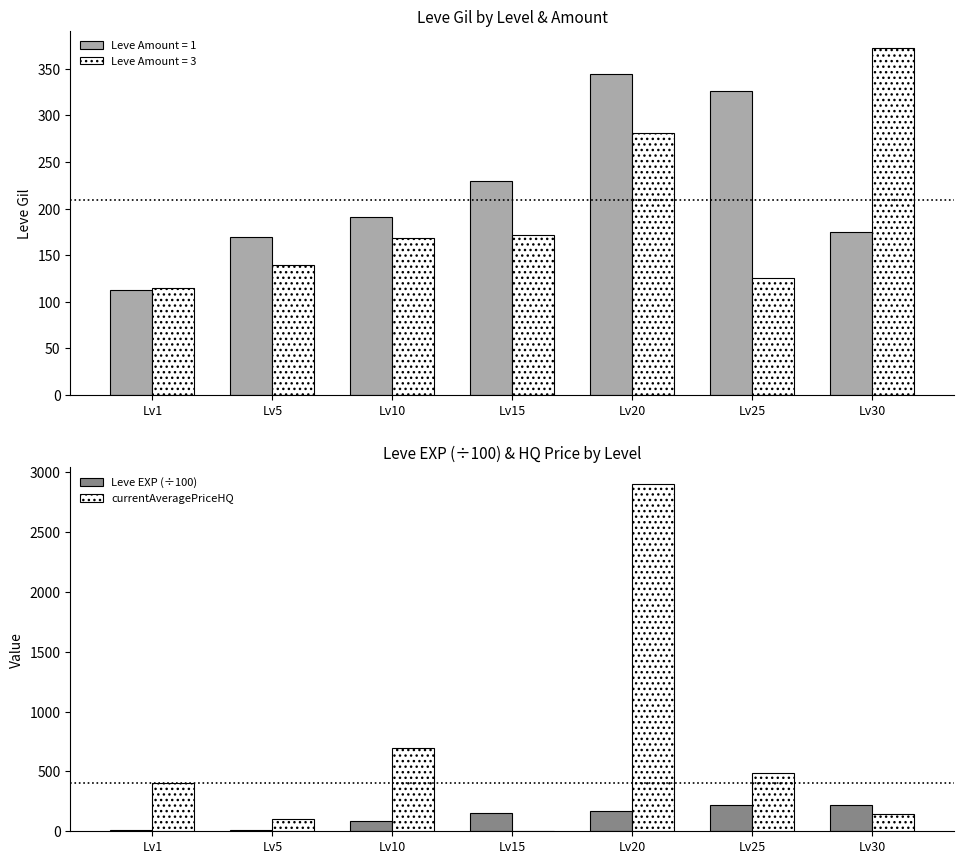

How many bars are there in each group?

2